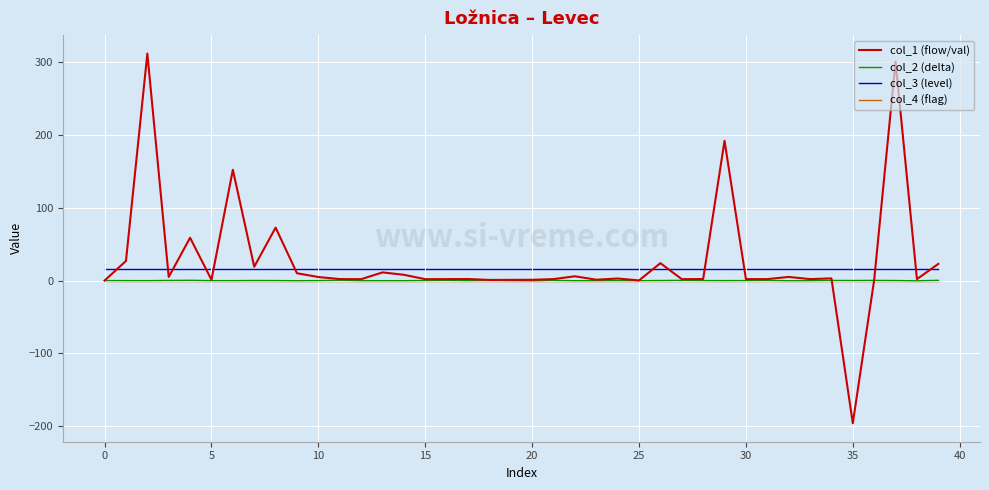

Which series has the widest spread of values?

col_1 (flow/val)